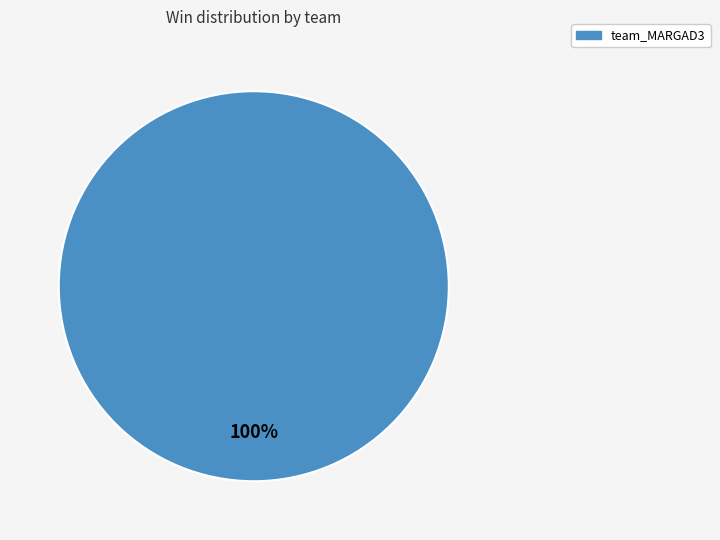

The team_MARGAD3 slice represents 94% of the pie. True or false?

False